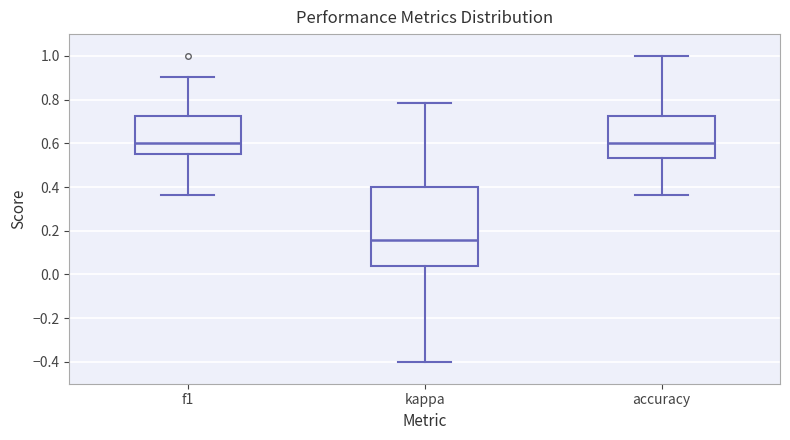

Which box is the tallest, from its lower edge to its upper edge?

kappa